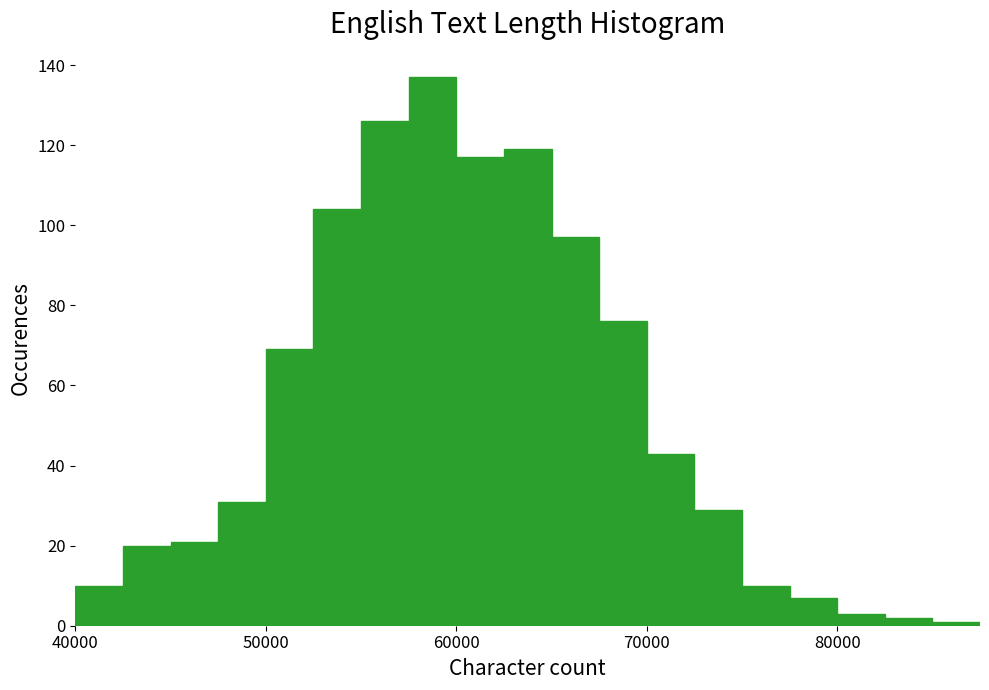

Read against the x-axis, roughly where is the centre of the tallest bar?

59000